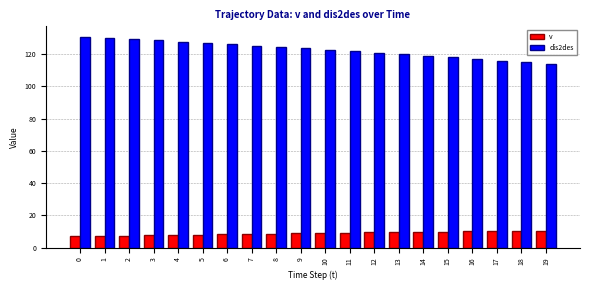

What is the value of the v bar at the 15th from the left?

9.7